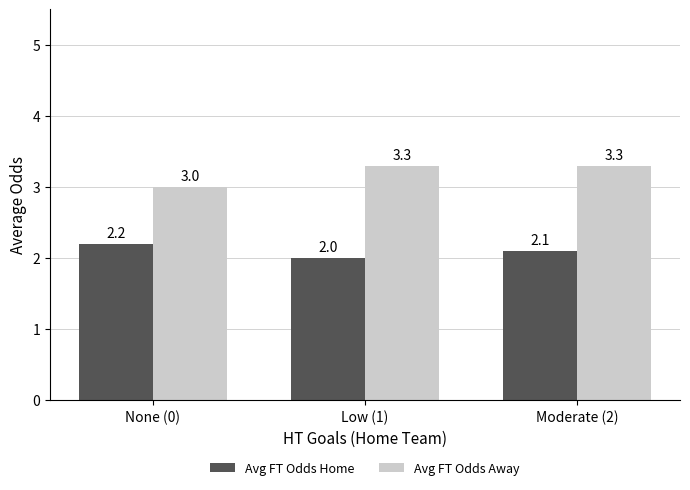

How many values in the Avg FT Odds Home series exceed 2?

2